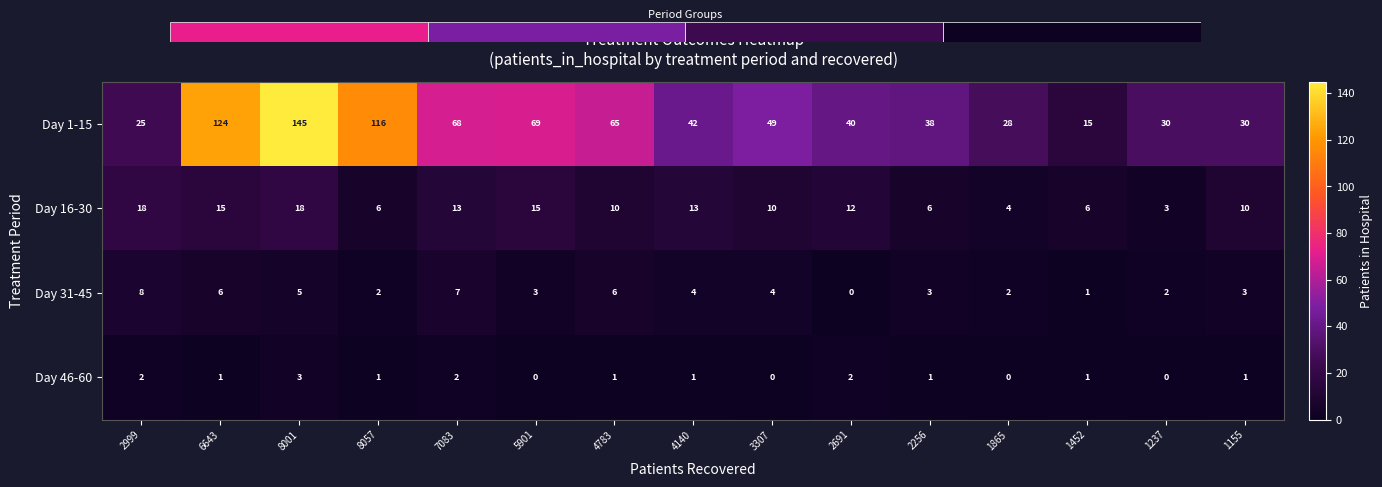

The value of Day 1-15 at 6643 is 124. True or false?

True